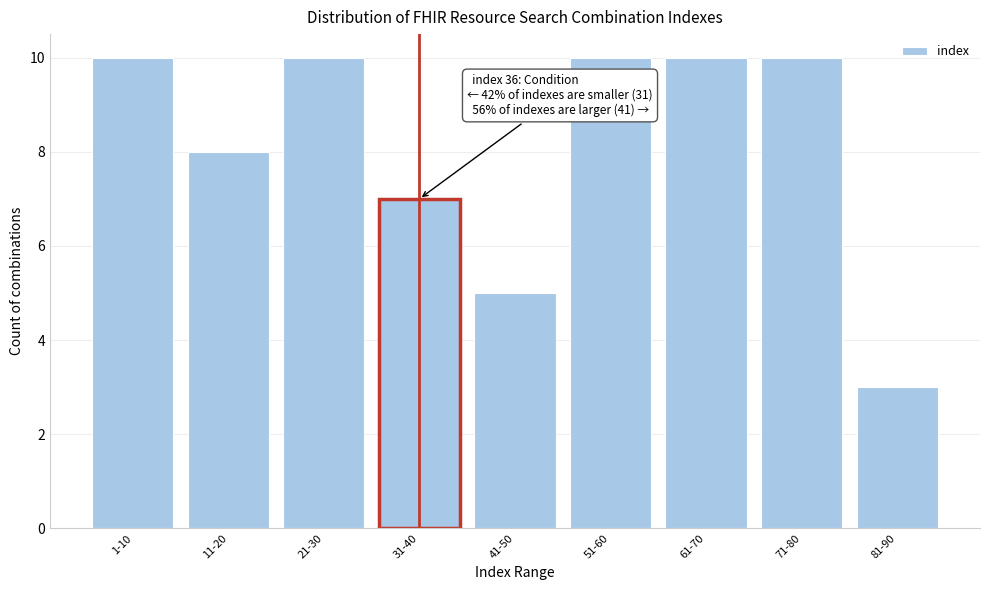

Reading right to left, transcribe all the data shown in this chart.

81-90=3	71-80=10	61-70=10	51-60=10	41-50=5	31-40=7	21-30=10	11-20=8	1-10=10